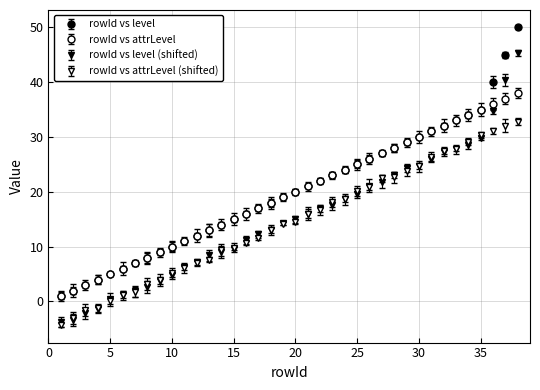

Is this an area chart (filled region under the line)?

No